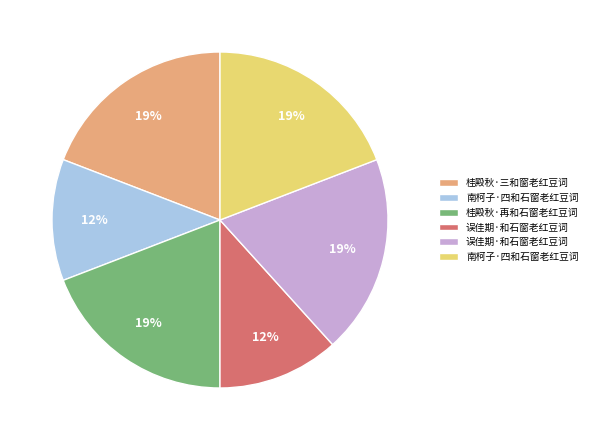

To the nearest percent, what is the average slice percentage?

17%